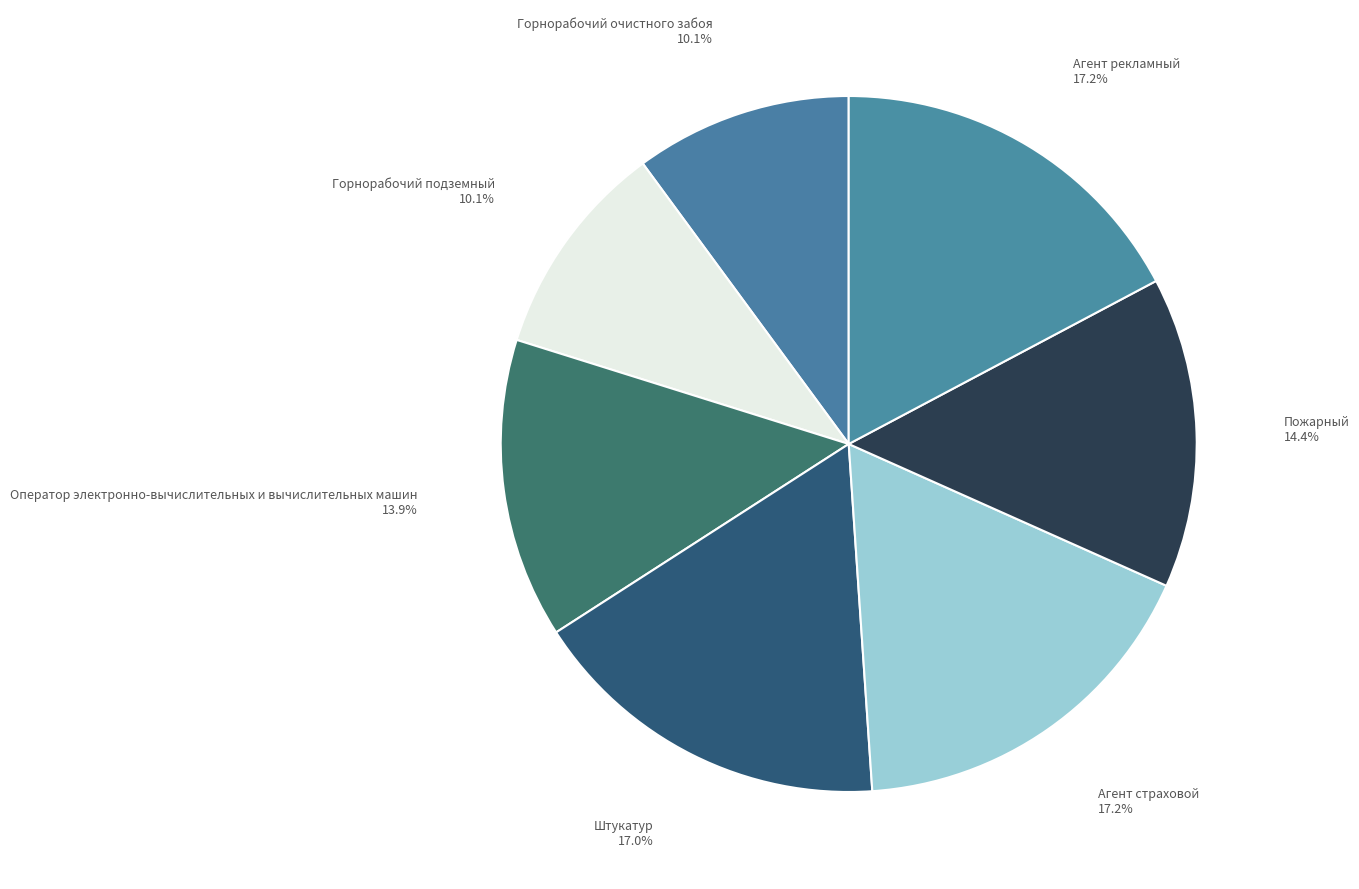

How many segments does this pie chart have?

7